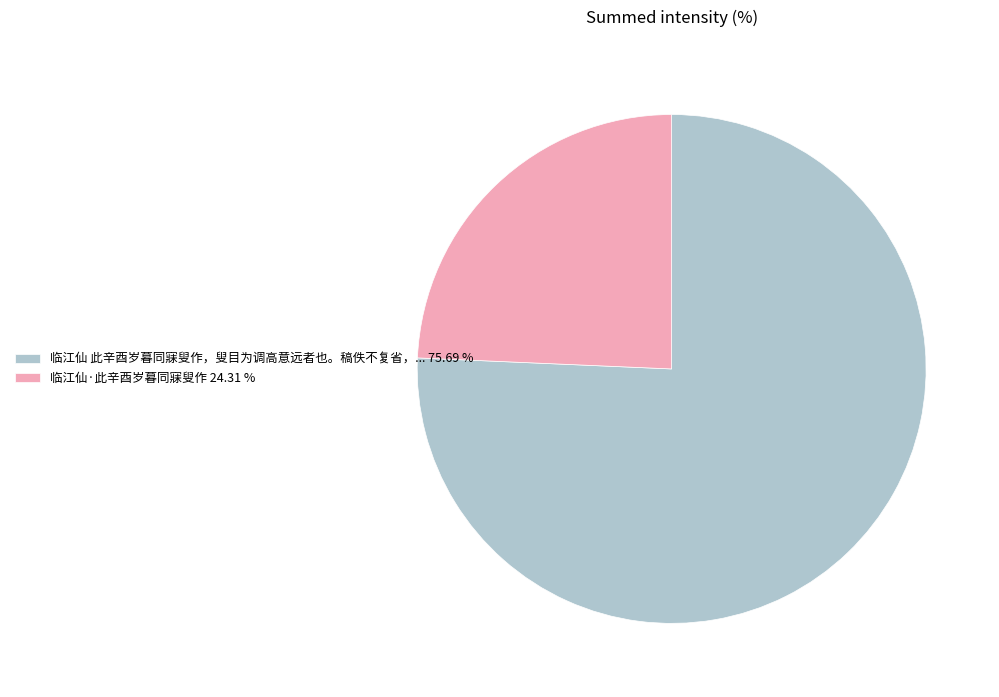

Count the number of slices in the pie.

2